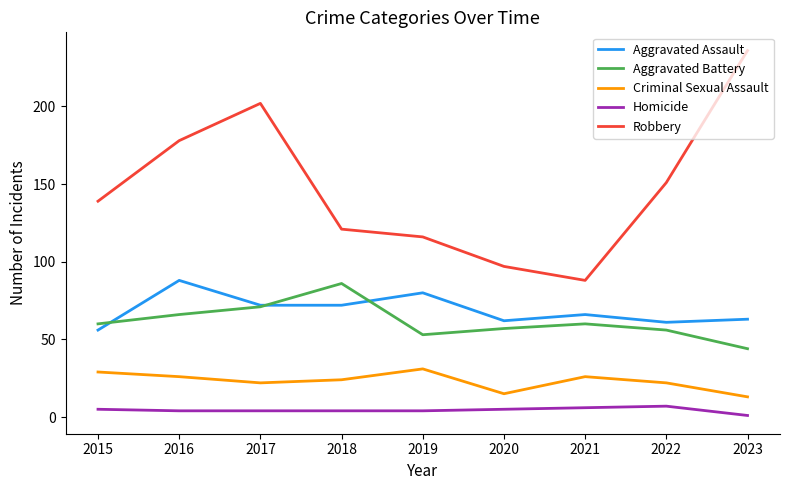

What are all the series names shown in the legend?

Aggravated Assault, Aggravated Battery, Criminal Sexual Assault, Homicide, Robbery